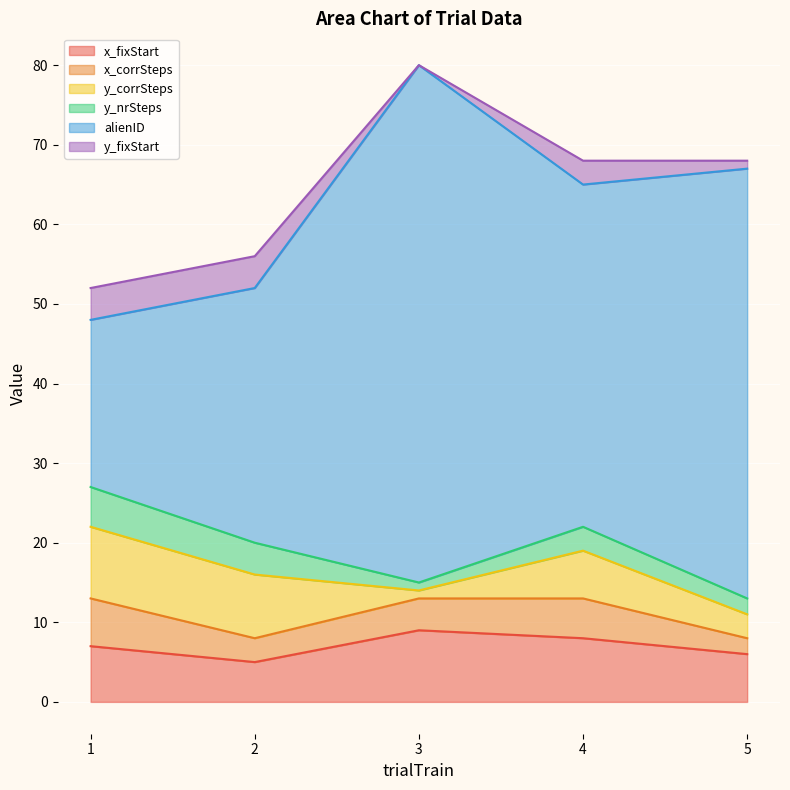

Reading left to right, extract all data points from this chart.

x_fixStart: 7	5	9	8	6
x_corrSteps: 6	3	4	5	2
y_corrSteps: 9	8	1	6	3
y_nrSteps: 5	4	1	3	2
alienID: 21	32	65	43	54
y_fixStart: 4	4	0	3	1